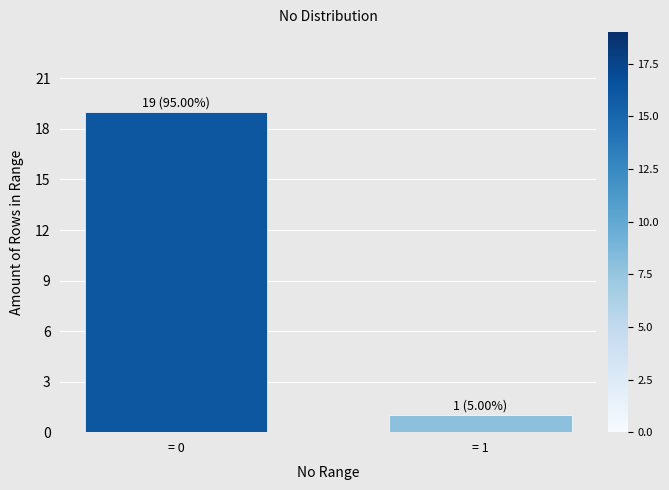

Reading right to left, list all the values displayed in this chart.

= 1=1	= 0=19